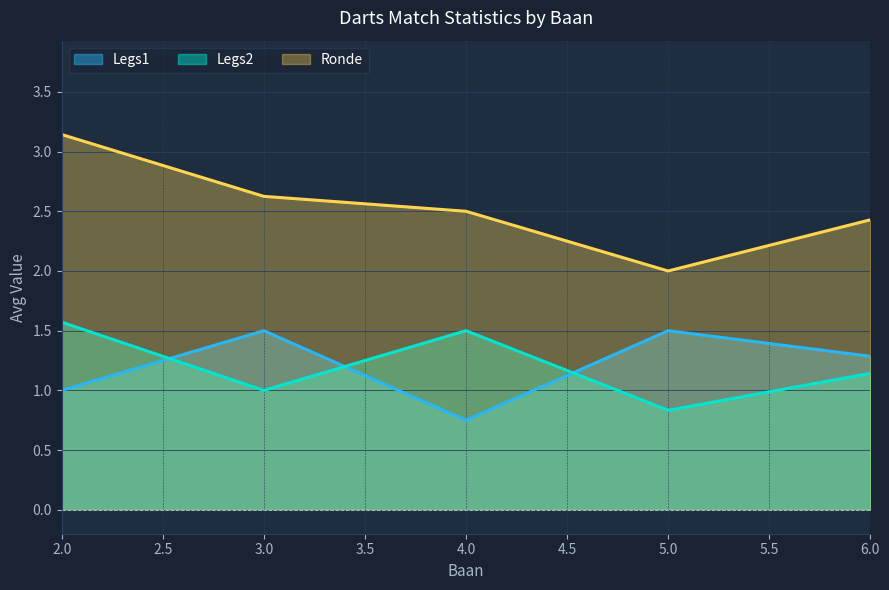

Which series has the largest total across all categories?

Ronde